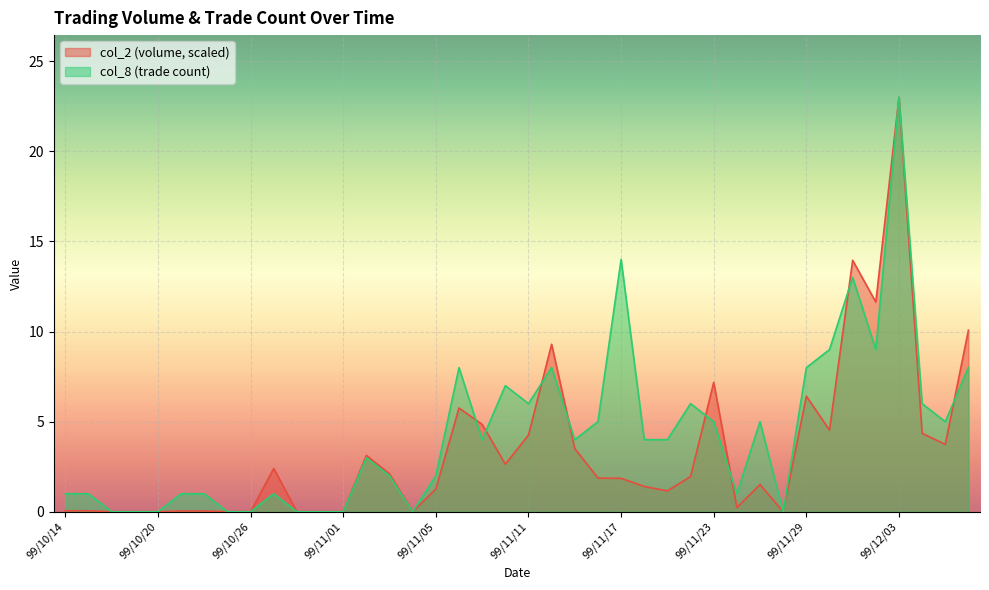

Which has a higher value, 99/10/15 or 99/11/12?

99/11/12